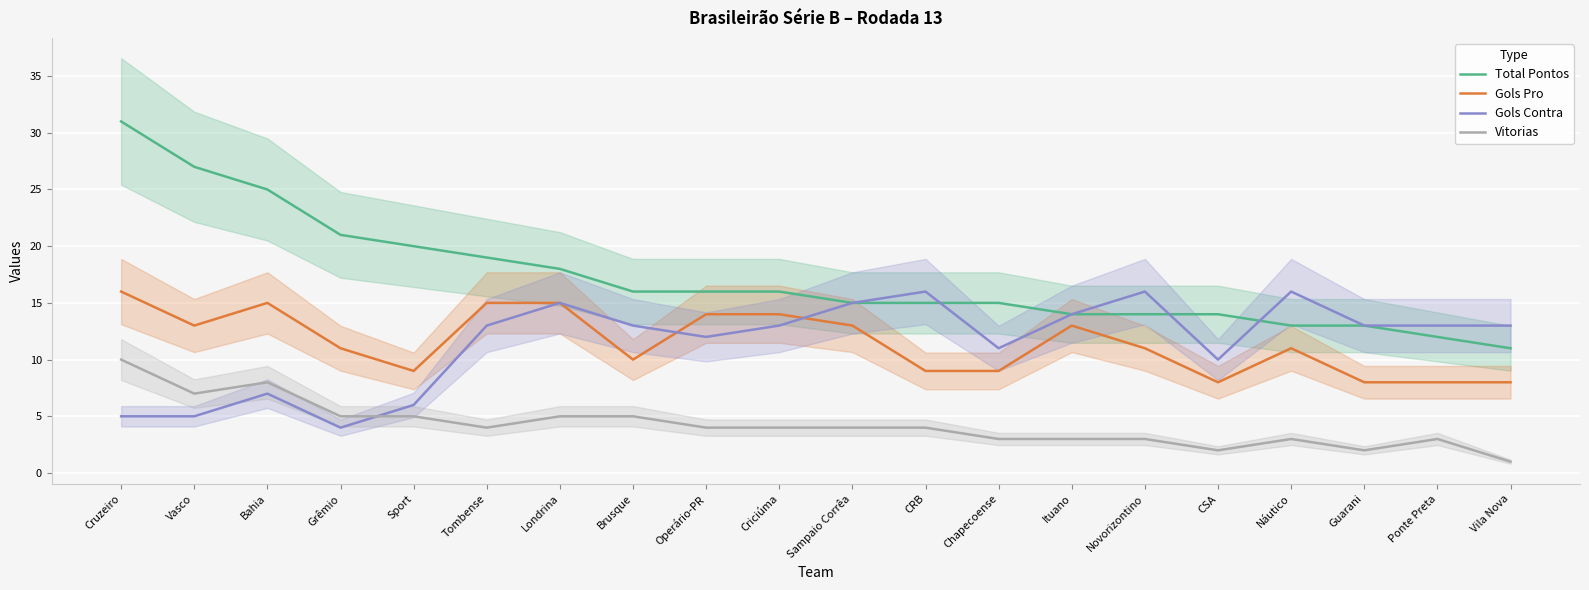

What is the sum of all Vitorias values?

85